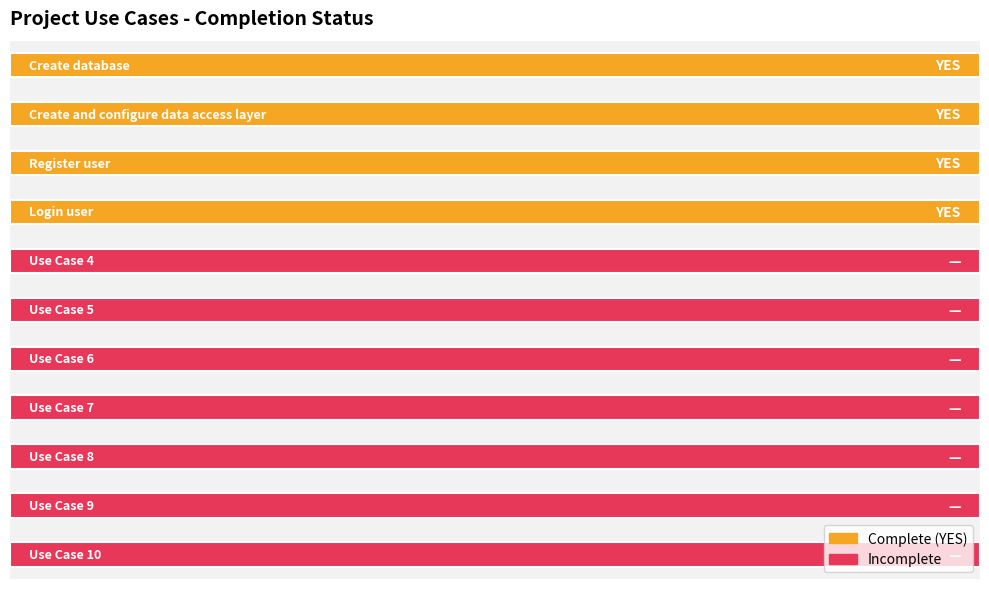

What position from the left is Use Case 6?

7